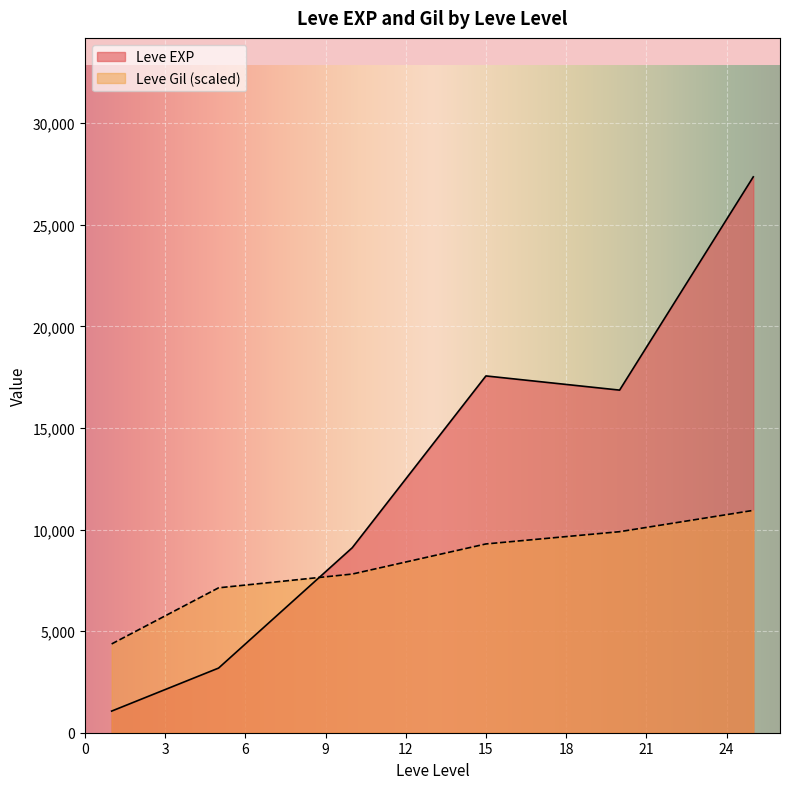

What are all the series names shown in the legend?

Leve EXP, Leve Gil (scaled)